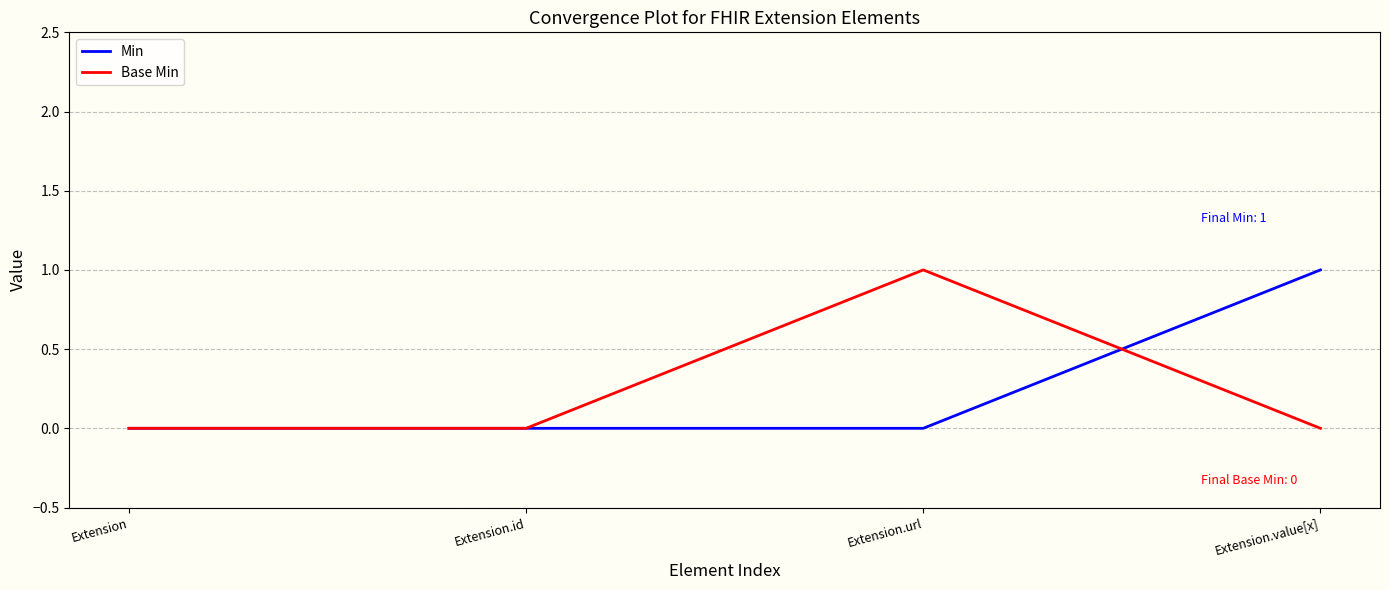

Which series changed the most between Extension.id and Extension.value[x]?

Min